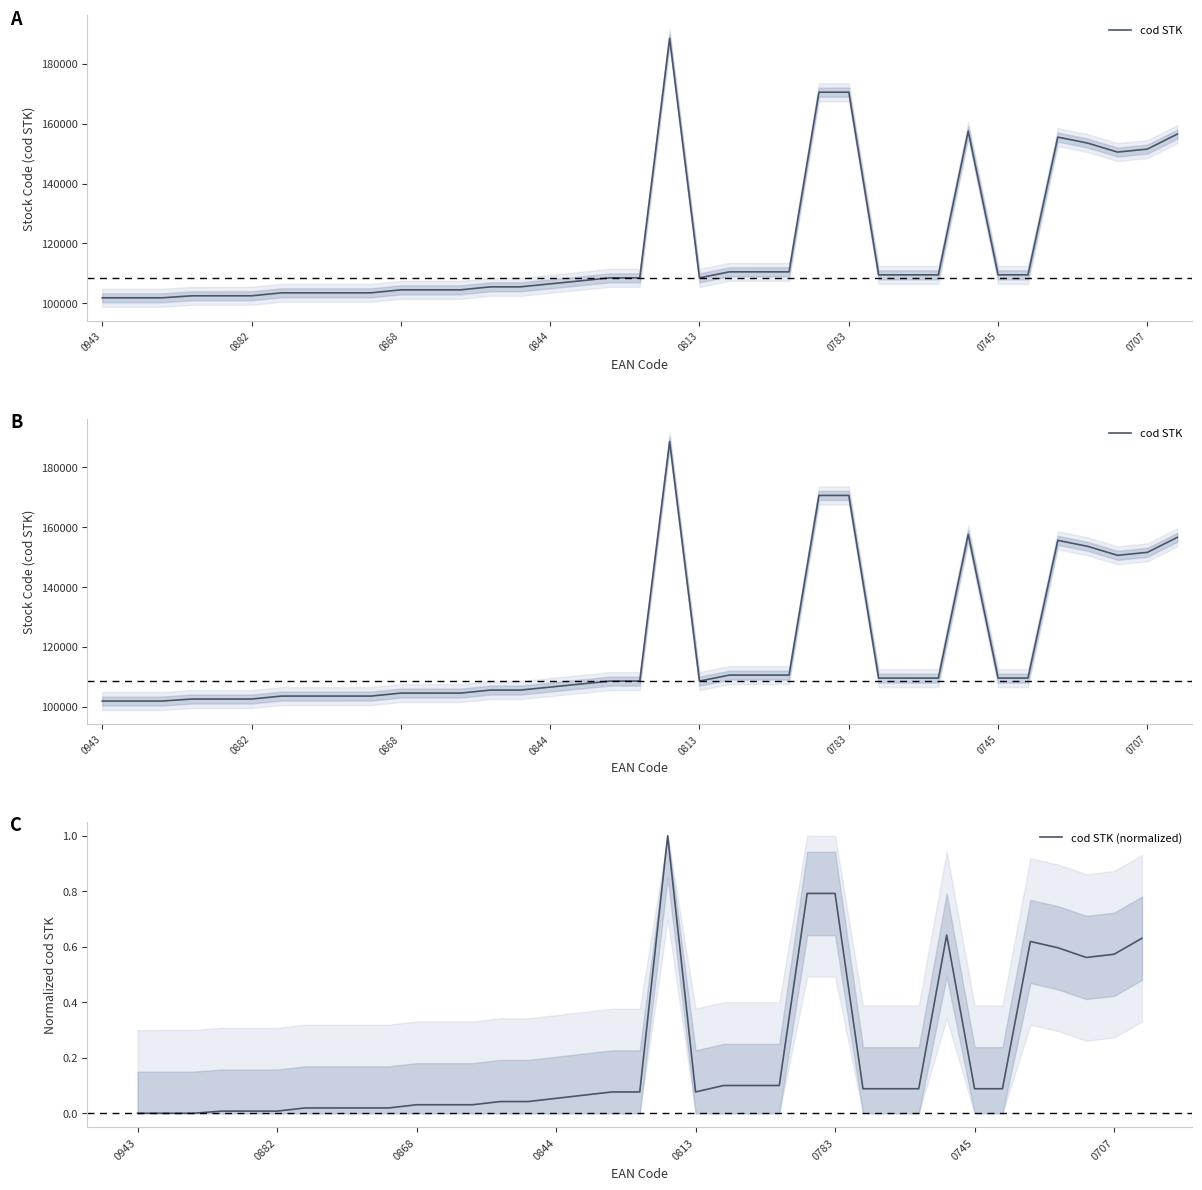

True or false: cod STK and cod STK (normalized) intersect in this chart.

False